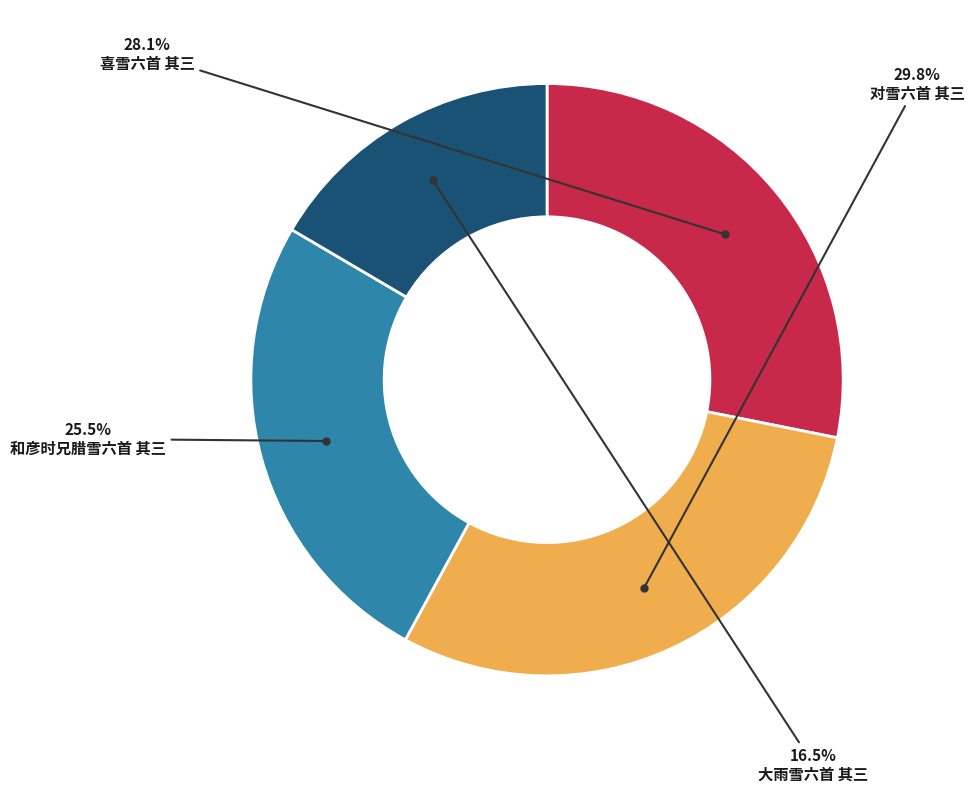

Is there a majority slice in this chart?

No